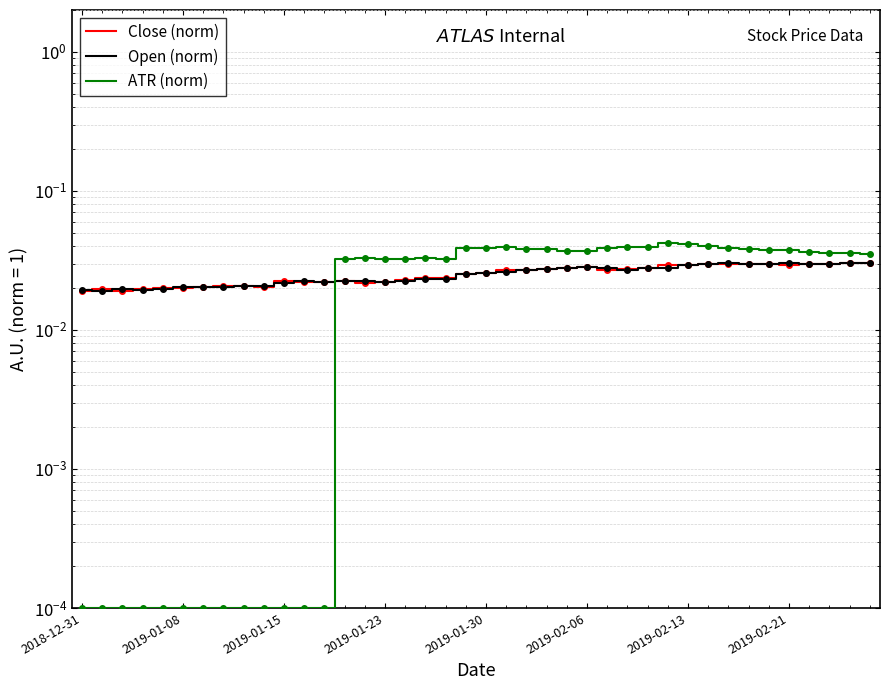

Which series has the widest spread of values?

ATR (norm)